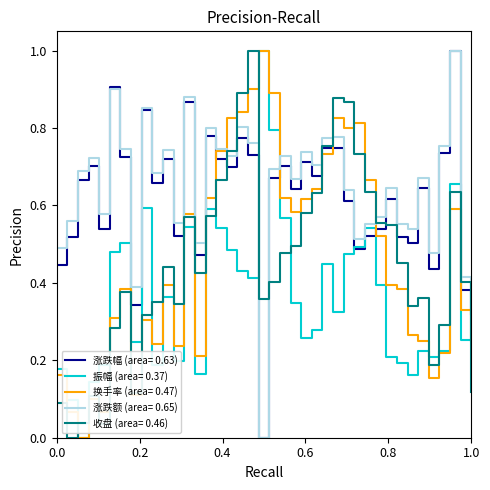

Which series ends up on top after the final intersection of 换手率 (area= 0.47) and 涨跌幅 (area= 0.63)?

涨跌幅 (area= 0.63)